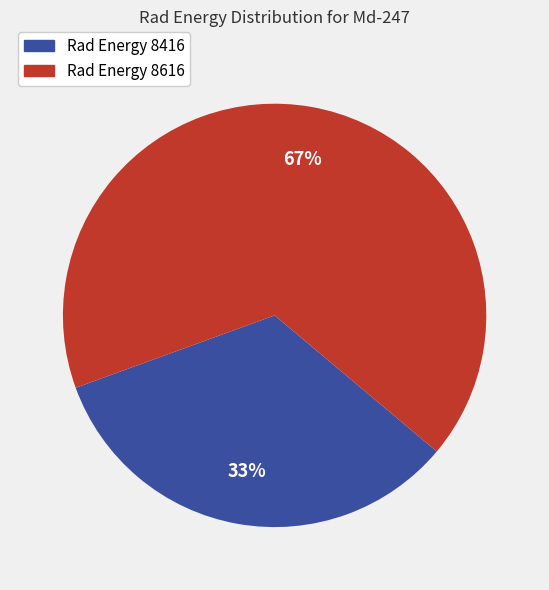

Is there a majority slice in this chart?

Yes